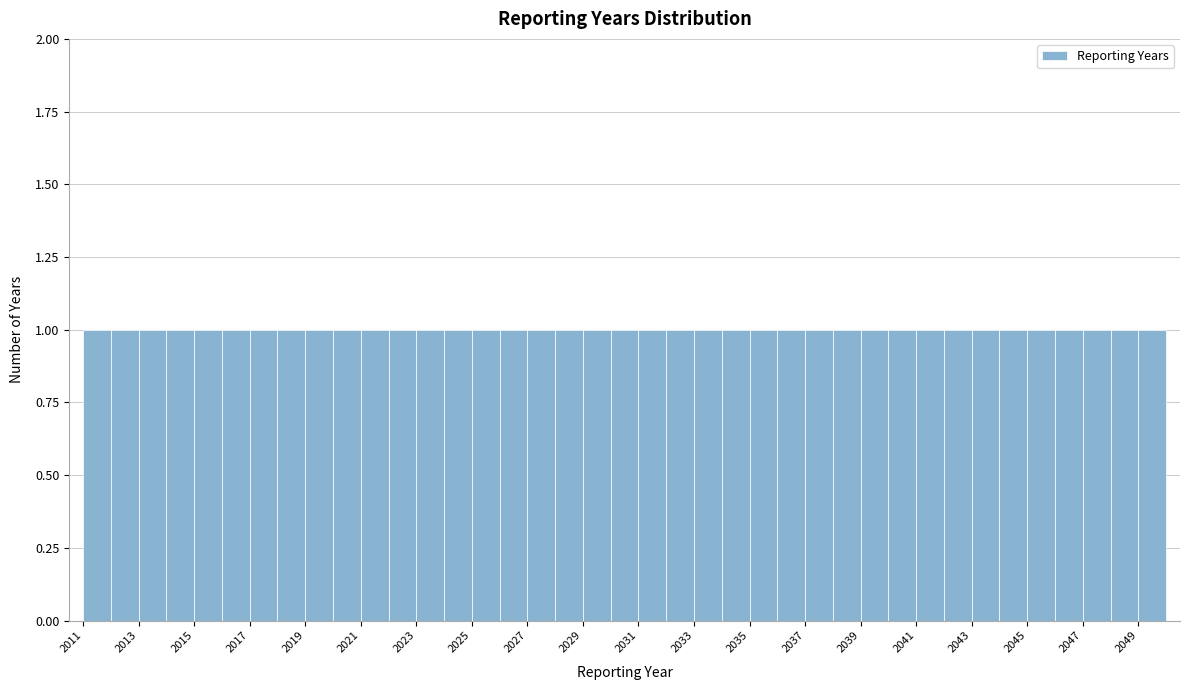

Reading left to right, list every bar in this chart as the range it spans on the x-axis followed by its height. The values are not printed on the chart, so give them approximately, as read against the axis.

2011 to 2012: 1
2012 to 2013: 1
2013 to 2014: 1
2014 to 2015: 1
2015 to 2016: 1
2016 to 2017: 1
2017 to 2018: 1
2018 to 2019: 1
2019 to 2020: 1
2020 to 2021: 1
2021 to 2022: 1
2022 to 2023: 1
2023 to 2024: 1
2024 to 2025: 1
2025 to 2026: 1
2026 to 2027: 1
2027 to 2028: 1
2028 to 2029: 1
2029 to 2030: 1
2030 to 2031: 1
2031 to 2032: 1
2032 to 2033: 1
2033 to 2034: 1
2034 to 2035: 1
2035 to 2036: 1
2036 to 2037: 1
2037 to 2038: 1
2038 to 2039: 1
2039 to 2040: 1
2040 to 2041: 1
2041 to 2042: 1
2042 to 2043: 1
2043 to 2044: 1
2044 to 2045: 1
2045 to 2046: 1
2046 to 2047: 1
2047 to 2048: 1
2048 to 2049: 1
2049 to 2050: 1